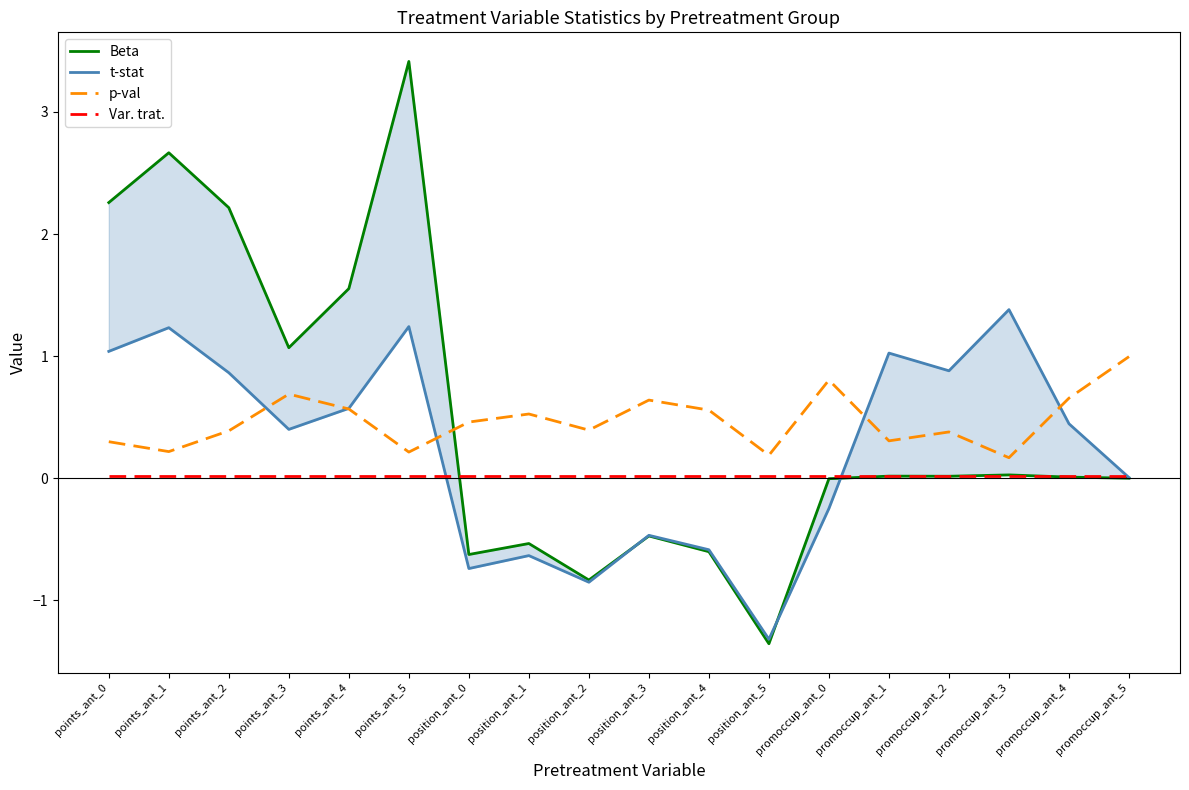

What is the minimum value shown in the chart?

-1.4